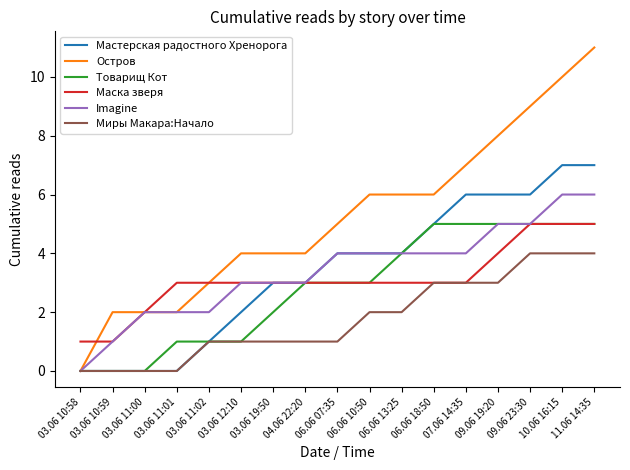

What is the difference between the maximum and minimum values in the Мастерская радостного Хренорога series?

7